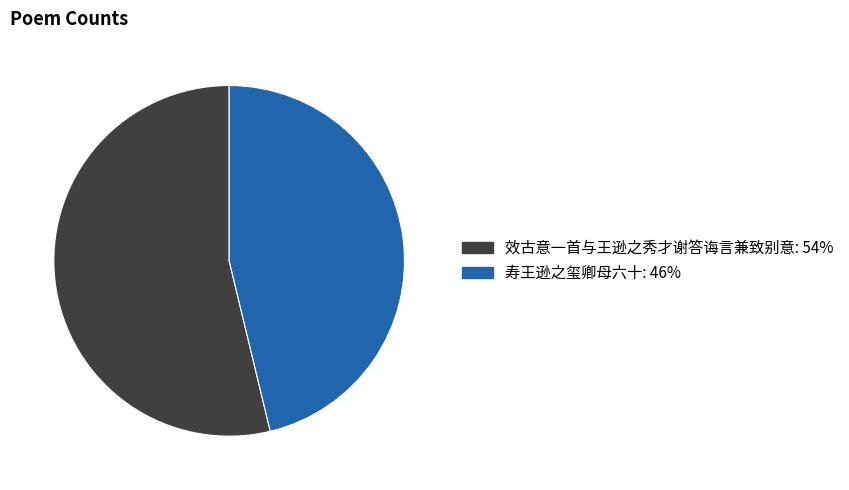

What is the smallest slice in the pie chart?

寿王逊之玺卿母六十